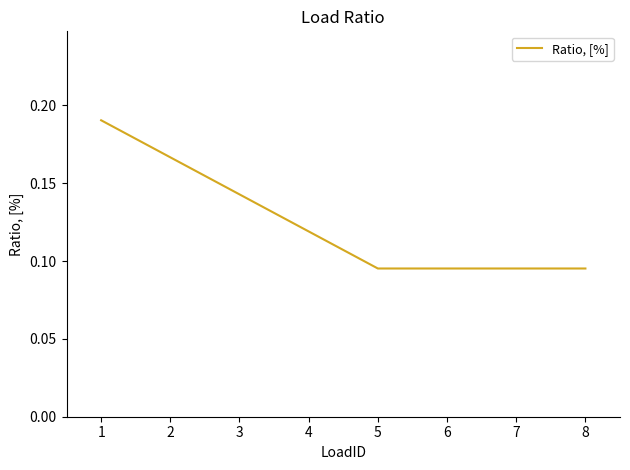

How many lines are shown in the chart?

1